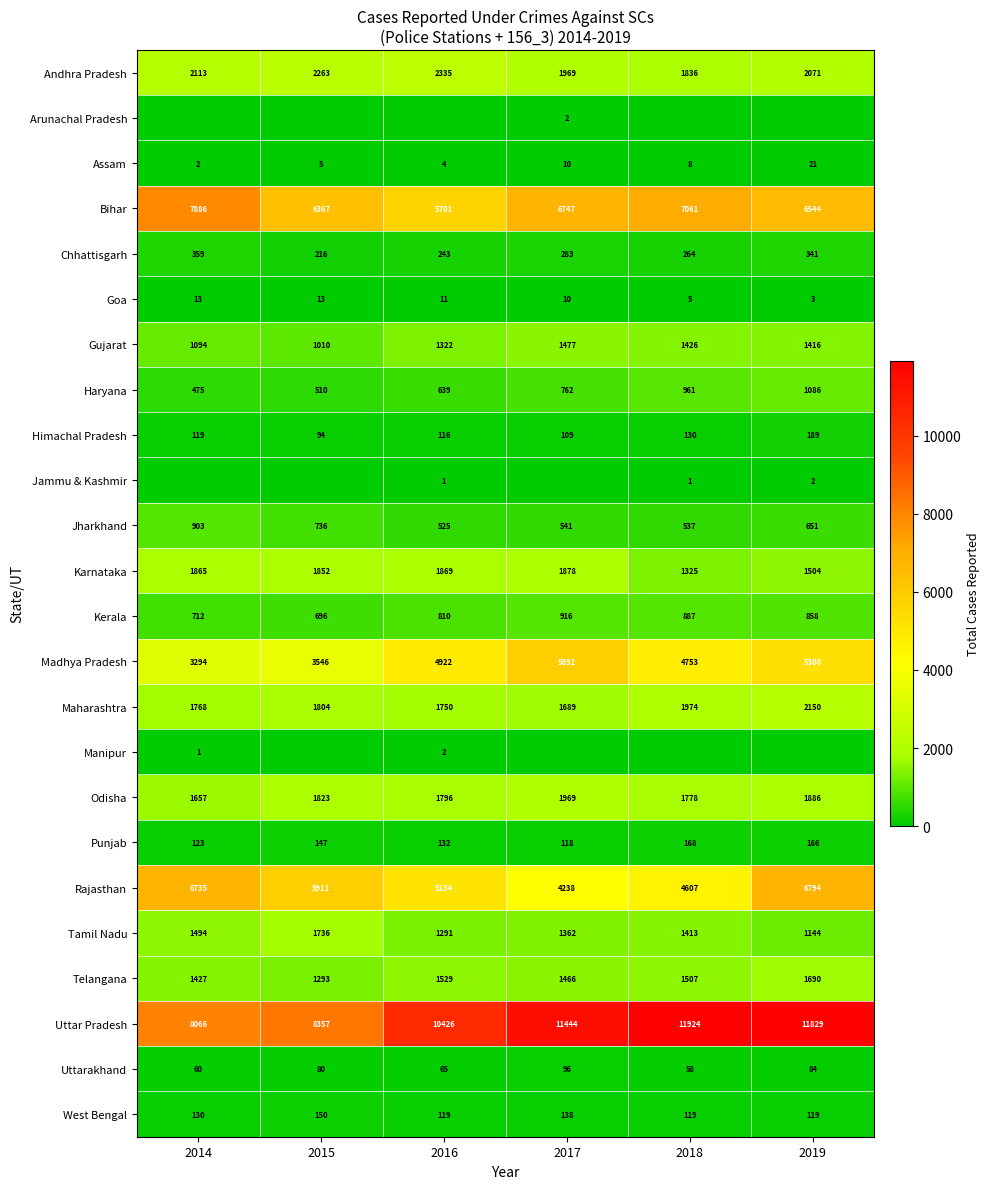

Where is Assam nearest to the value 11?

2017